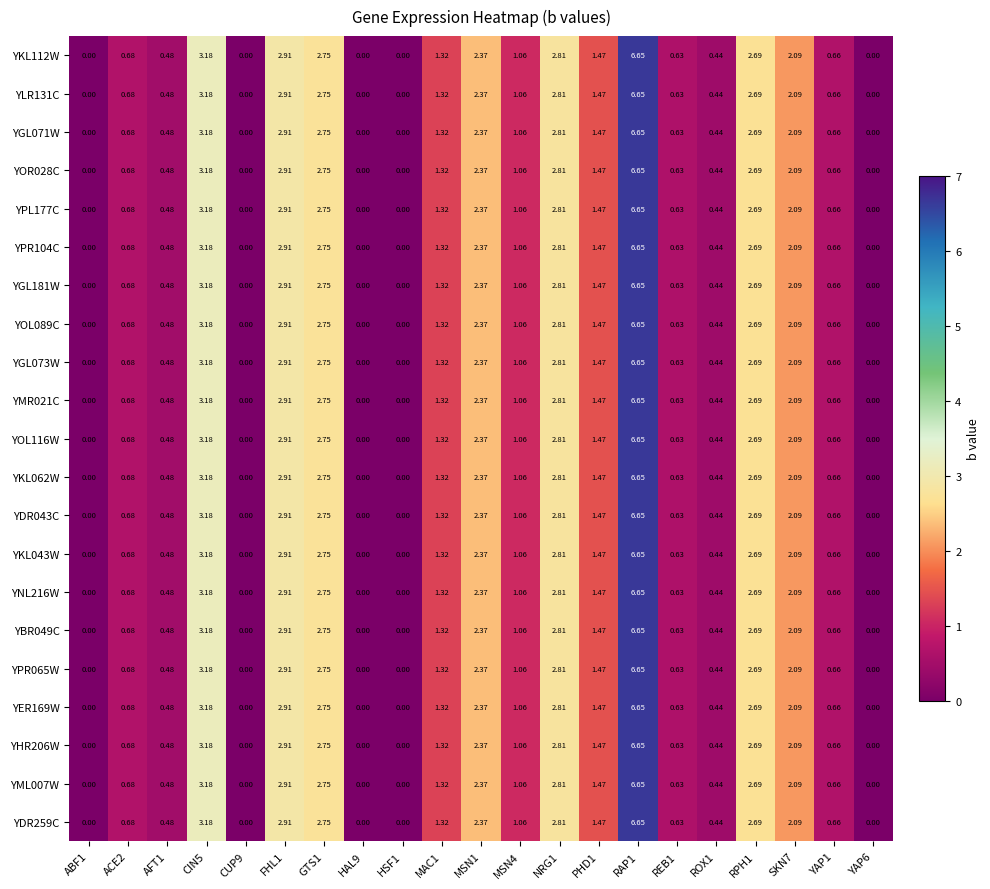

What is the total value across all series at YAP1?

13.9